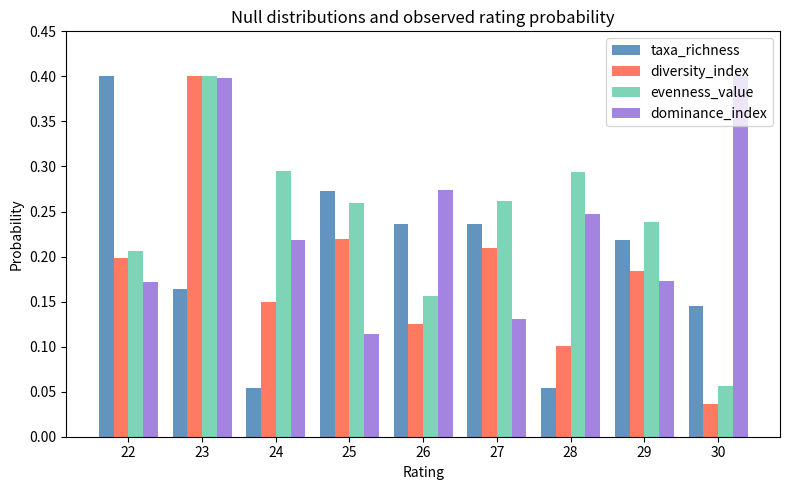

What is the difference between the maximum and minimum values in the diversity_index series?

0.4